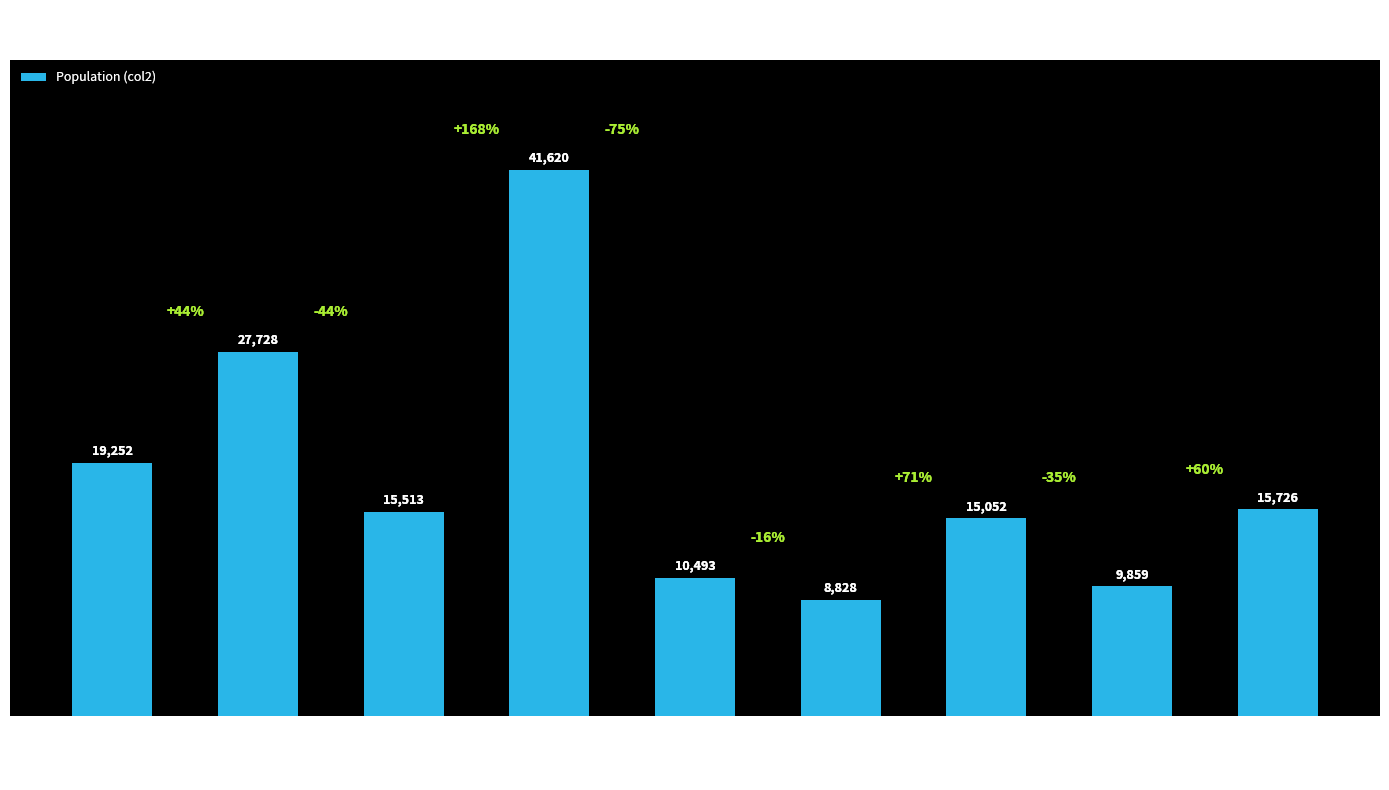

At which label does the data first exceed 15513?

Tourlaville